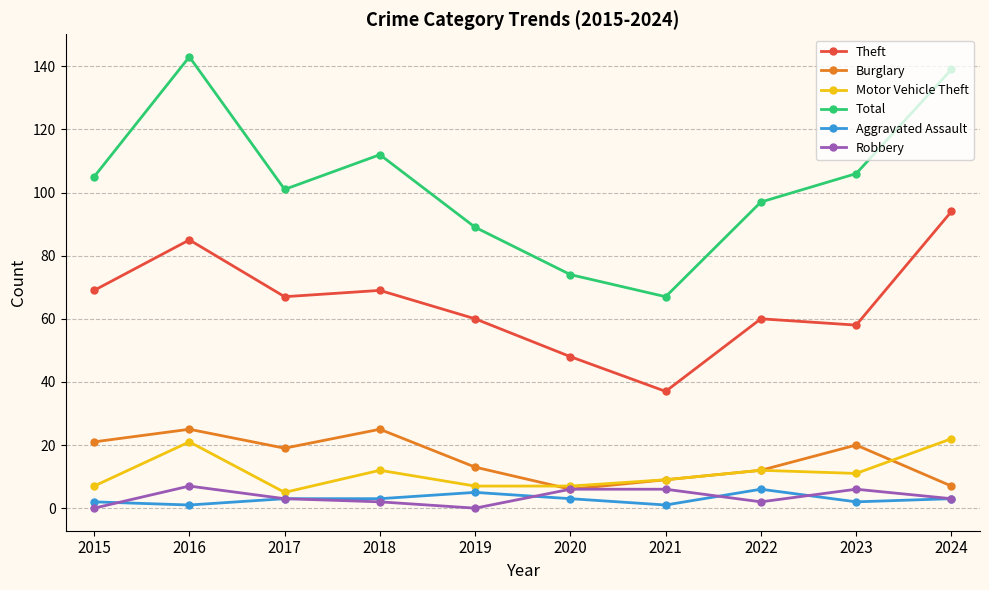

What is the sum of all Motor Vehicle Theft values?

113